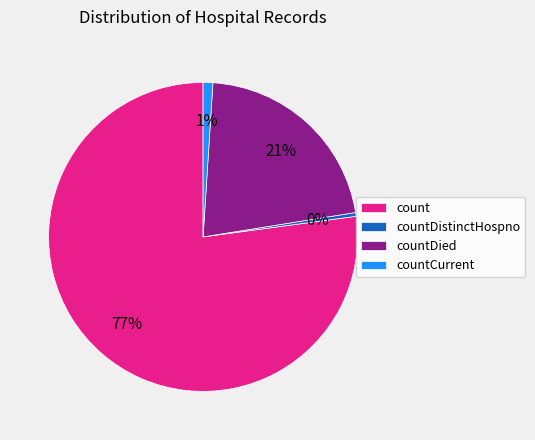

Which category has the biggest portion of the pie?

count